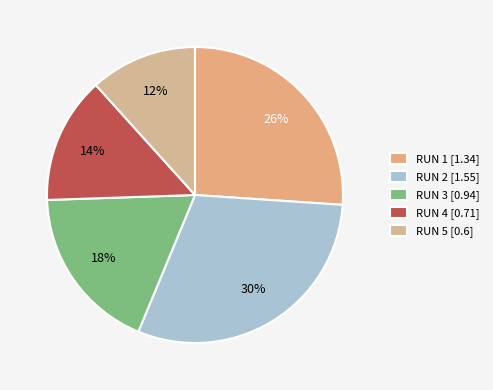

The RUN 4 slice represents 14% of the pie. True or false?

True